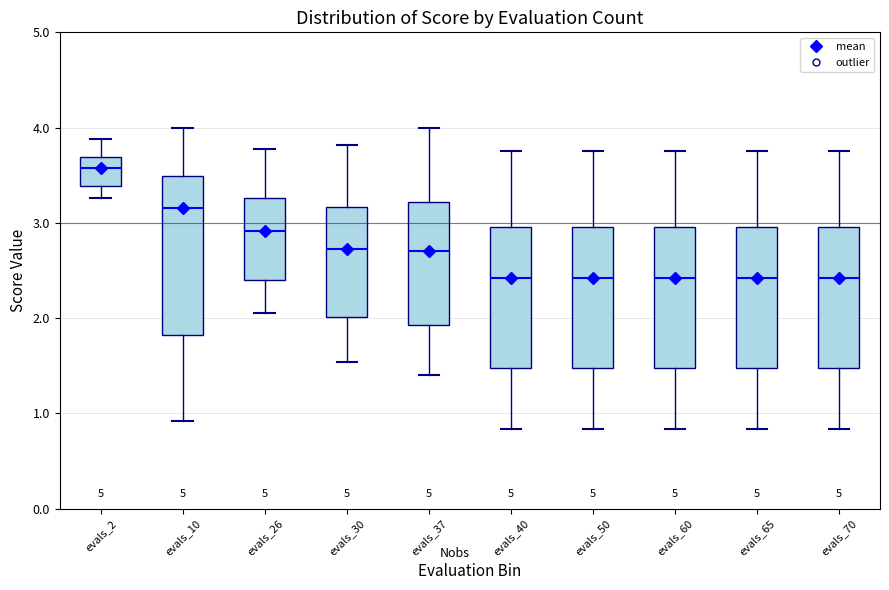

Which box is the tallest, from its lower edge to its upper edge?

evals_10